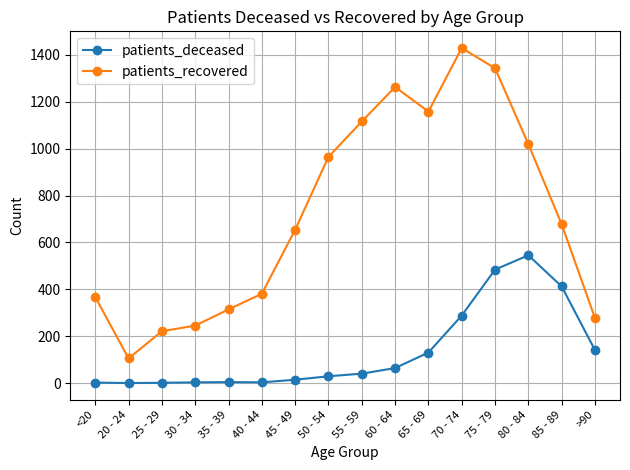

At which category is the sum across all series the highest?

75 - 79